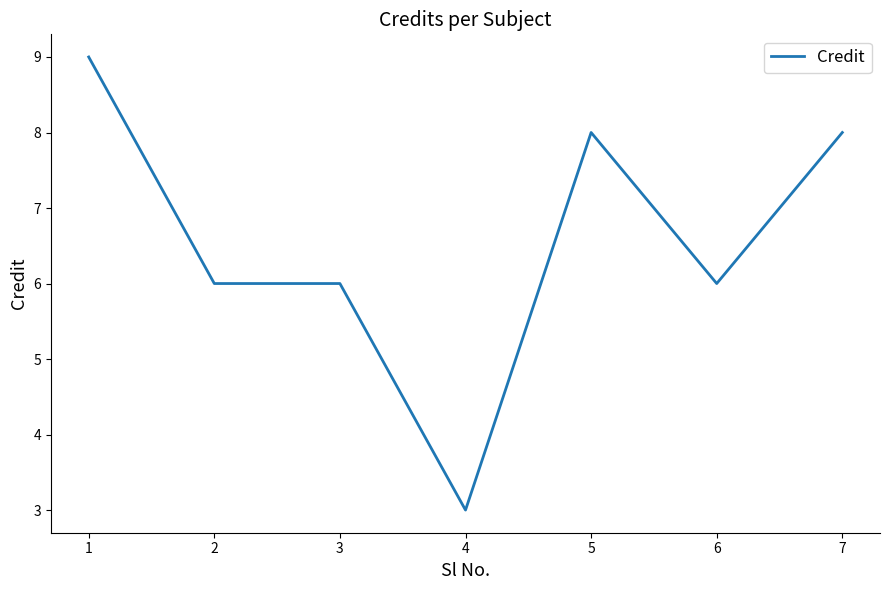

How many lines are shown in the chart?

1